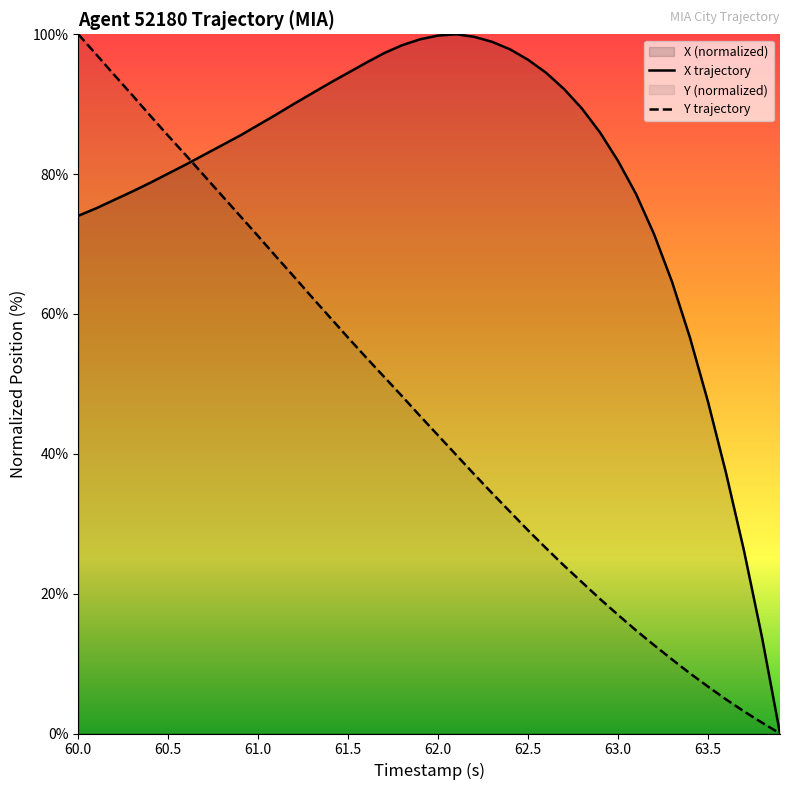

Which category has the highest value in the Y trajectory series?

60.0